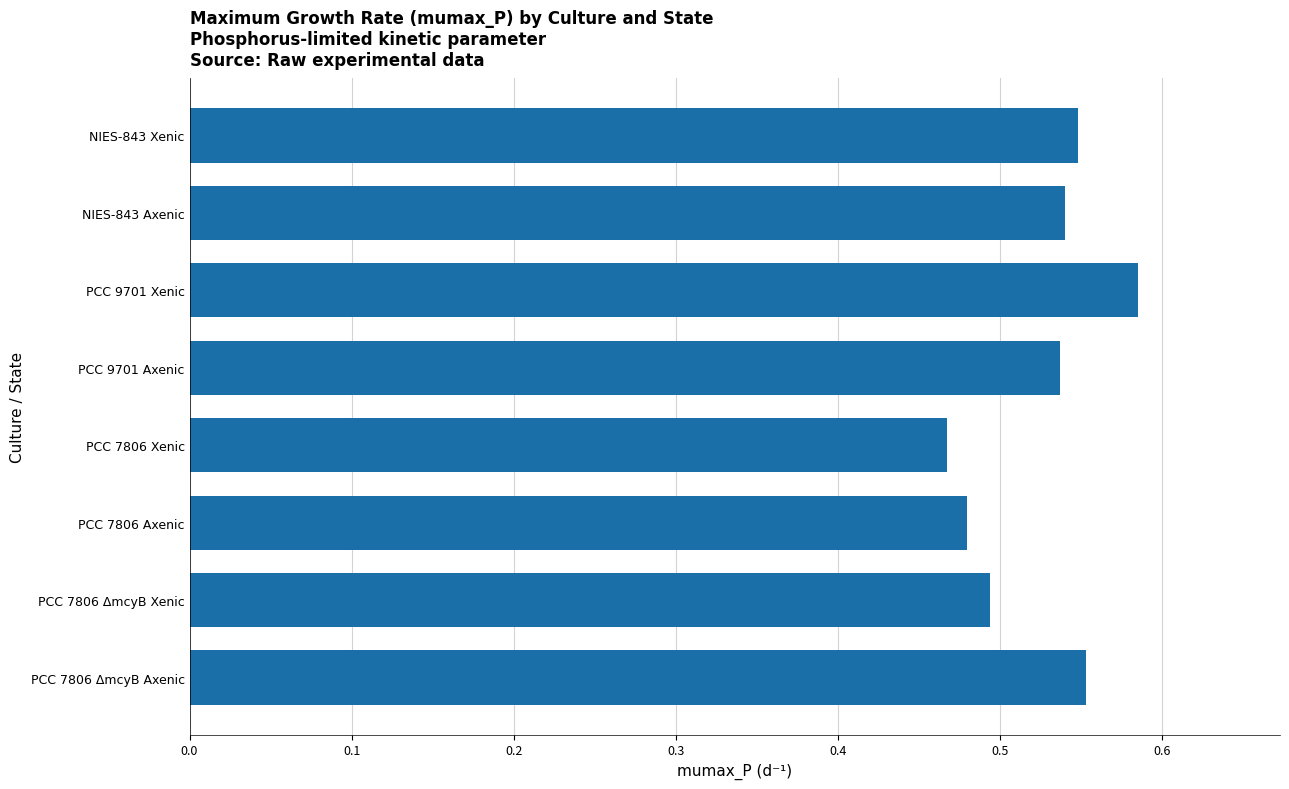

Is it true that the value at NIES-843 Axenic is 0.1?

False